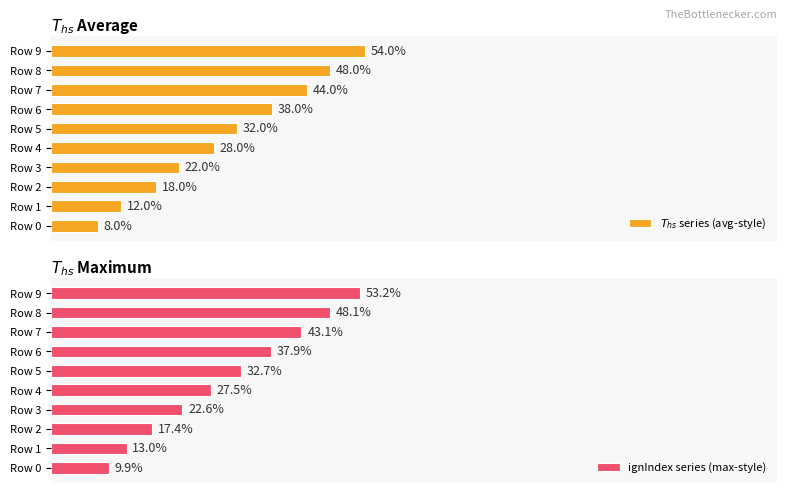

Is it true that ignIndex series (max-style) equals 0.2 at Row 0?

False